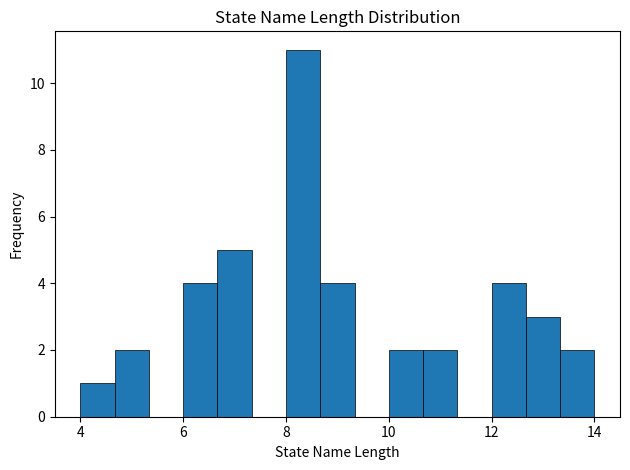

Read against the x-axis, roughly where is the centre of the tallest bar?

8.4